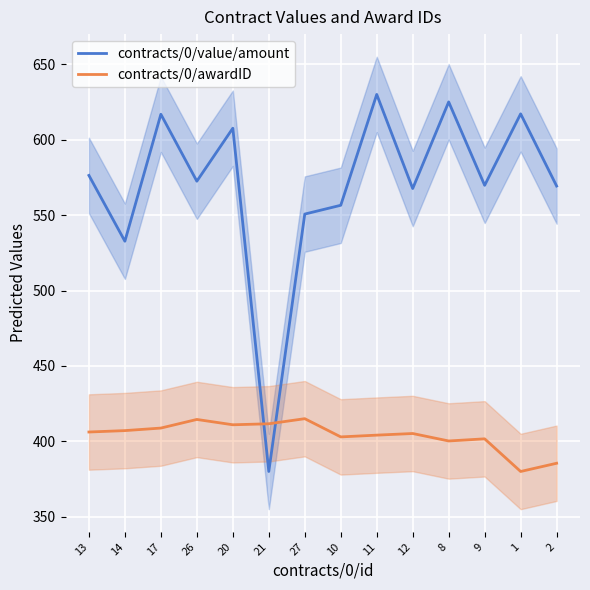

How many interior local valleys does the contracts/0/value/amount series have?

5